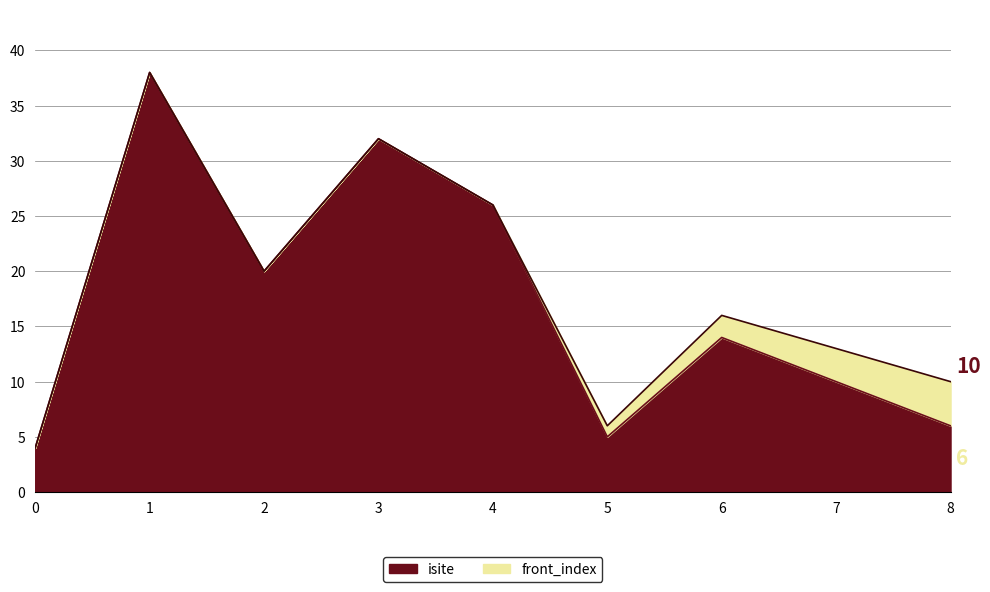

At which label does the data first exceed 14?

1